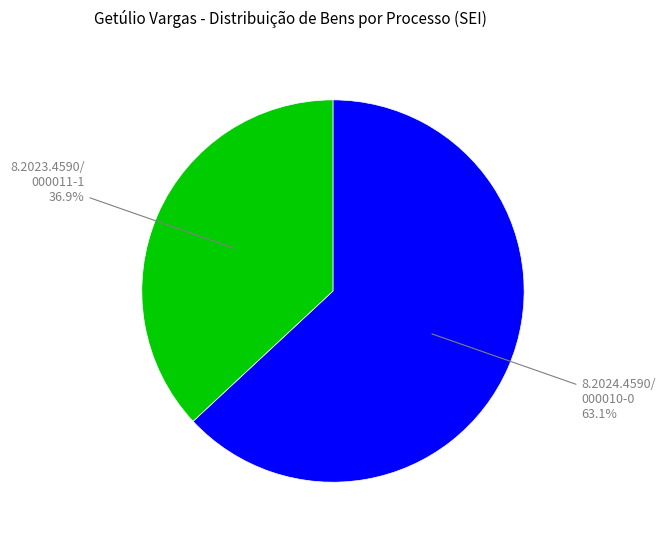

Is there any slice that represents more than half of the pie?

Yes